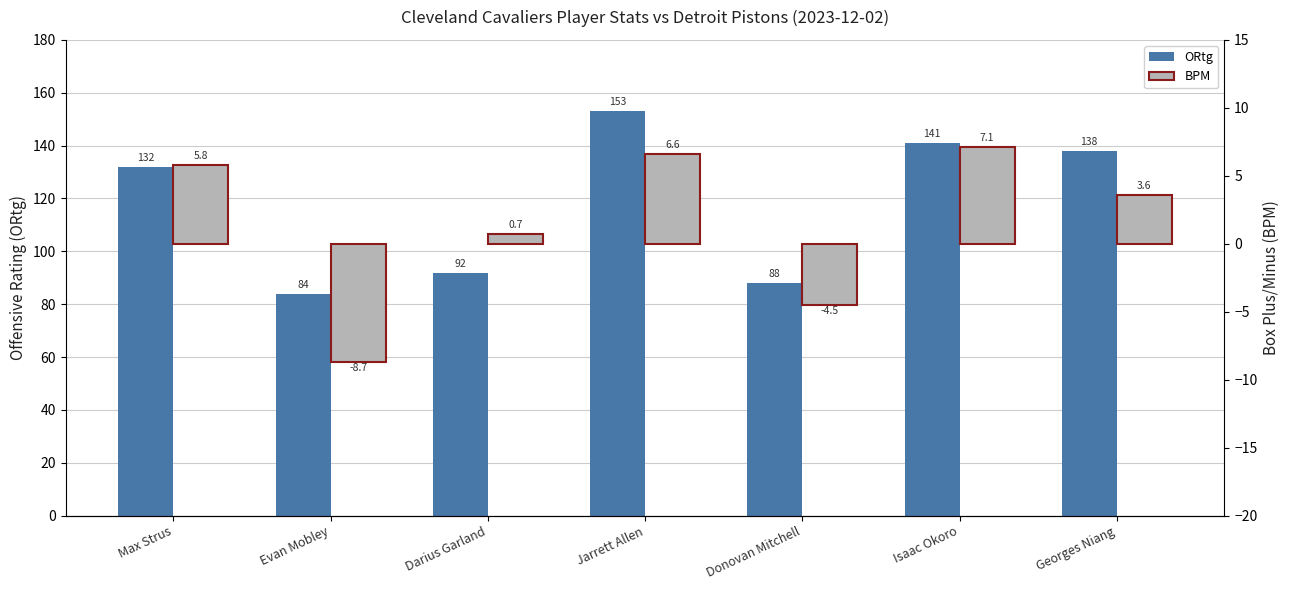

Does the chart contain stacked bars?

No